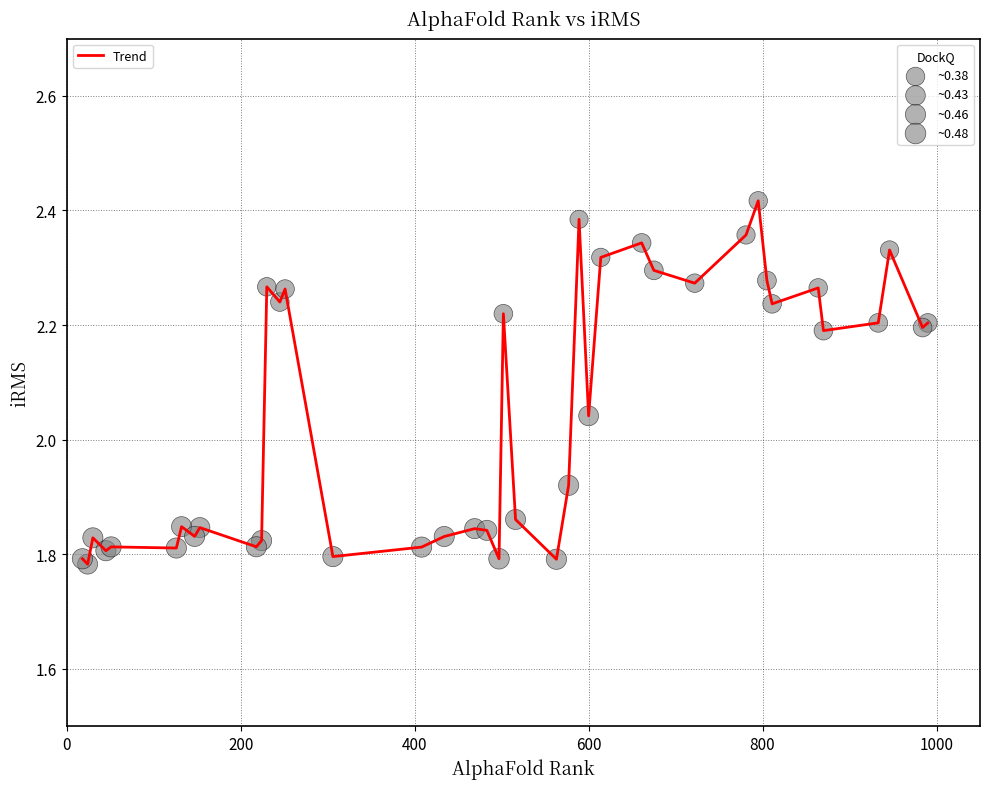

What is the difference between the maximum and minimum values?

0.6